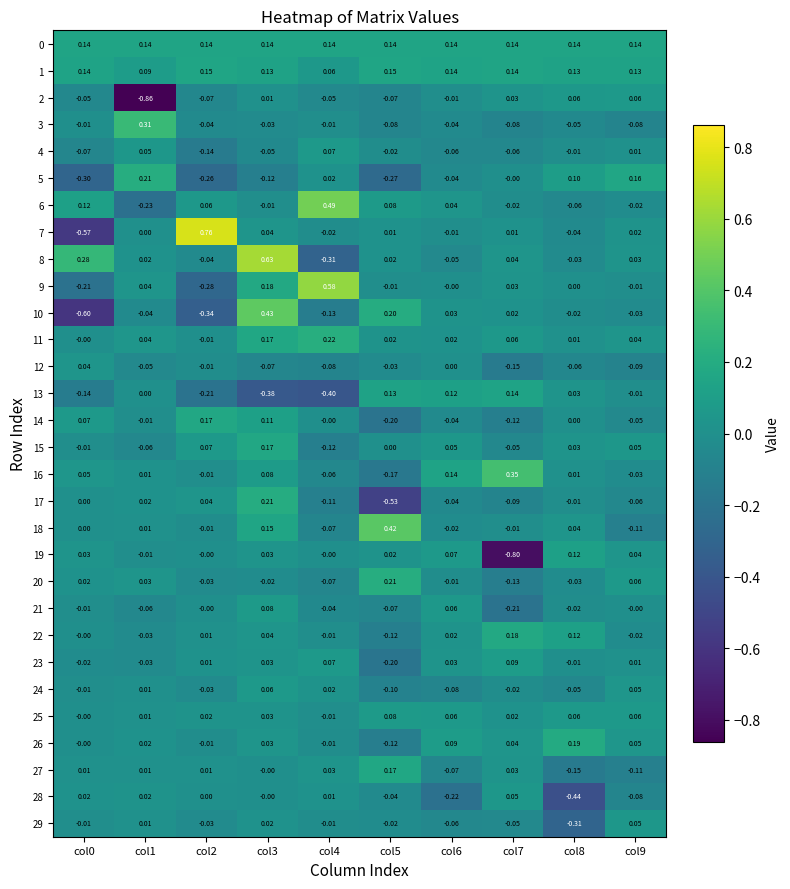

Count the number of data series in this chart.

30